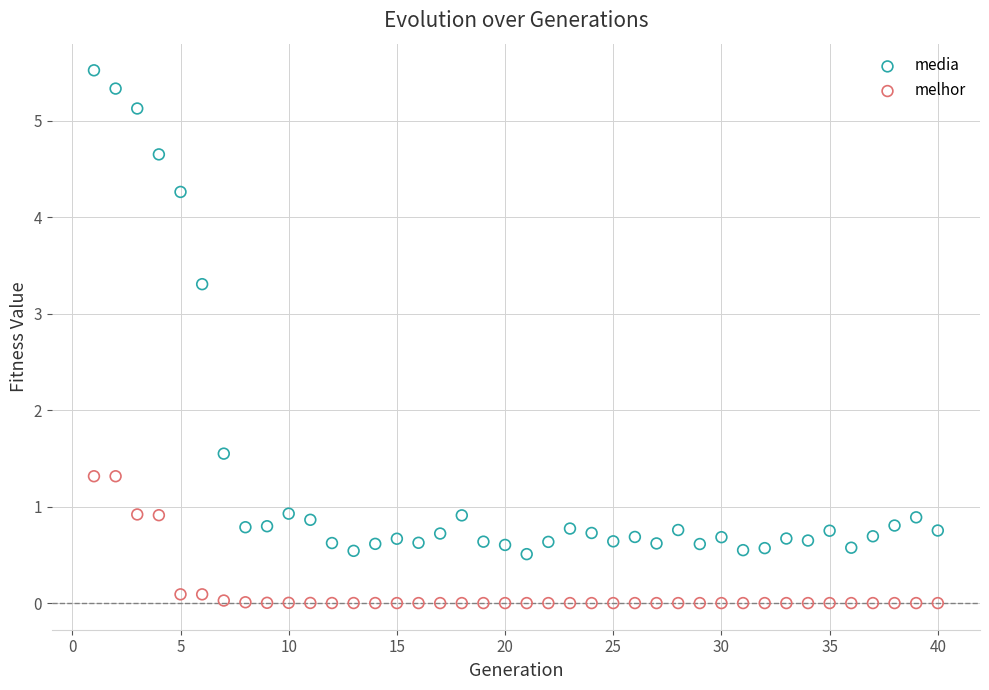

Across all series, what Y value is closest to 2?

1.5